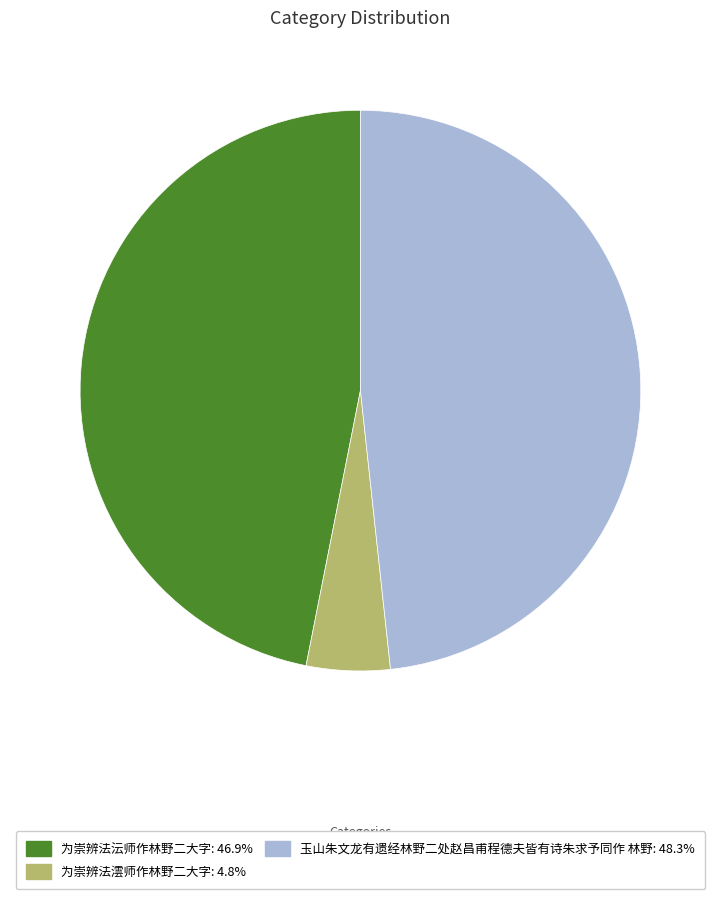

Is there a majority slice in this chart?

No